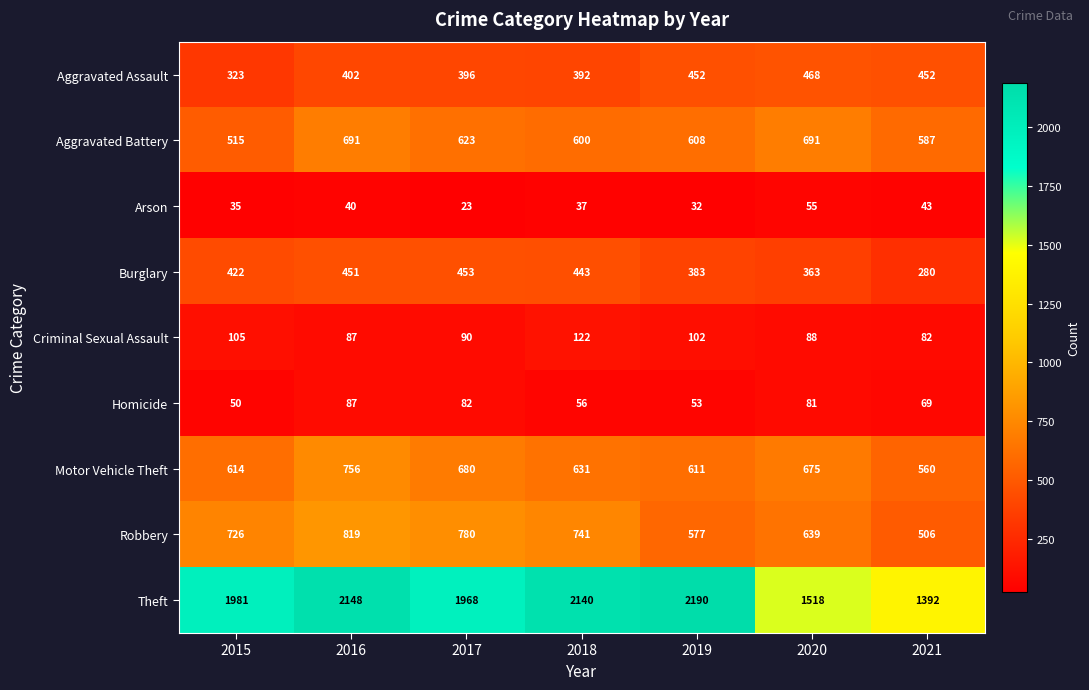

At which category does the chart reach its peak across all series?

2019